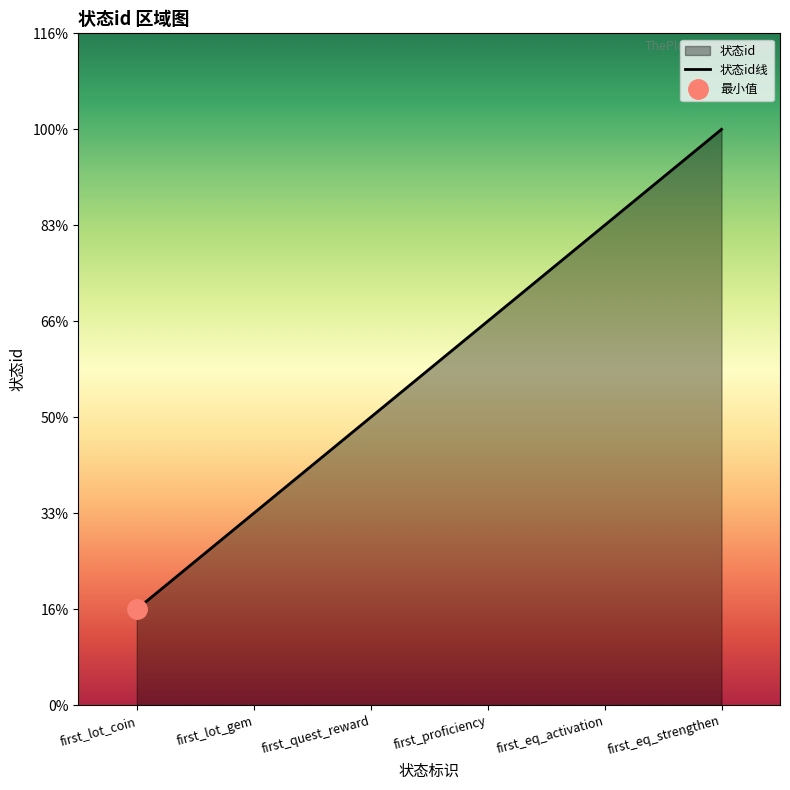

How many categories are shown in the chart?

6